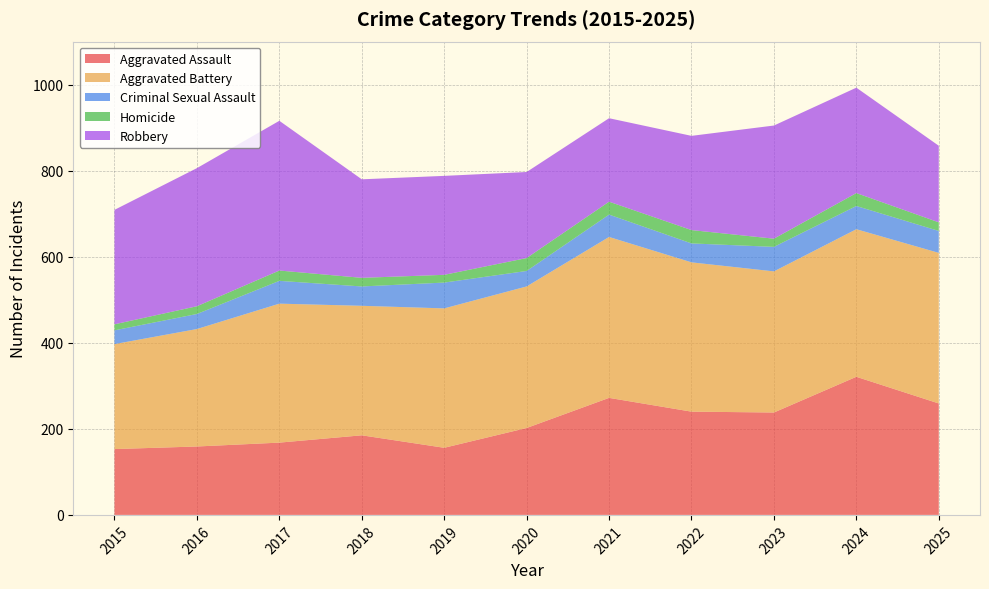

Reading left to right, transcribe all the data shown in this chart.

Aggravated Assault: 2015=153	2016=159	2017=168	2018=185	2019=156	2020=202	2021=272	2022=240	2023=238	2024=321	2025=259
Aggravated Battery: 2015=244	2016=273	2017=323	2018=301	2019=324	2020=329	2021=374	2022=347	2023=328	2024=343	2025=350
Criminal Sexual Assault: 2015=32	2016=35	2017=53	2018=45	2019=60	2020=36	2021=52	2022=44	2023=57	2024=54	2025=51
Homicide: 2015=14	2016=18	2017=24	2018=20	2019=18	2020=30	2021=30	2022=31	2023=19	2024=30	2025=20
Robbery: 2015=266	2016=321	2017=348	2018=229	2019=230	2020=200	2021=194	2022=219	2023=263	2024=245	2025=178